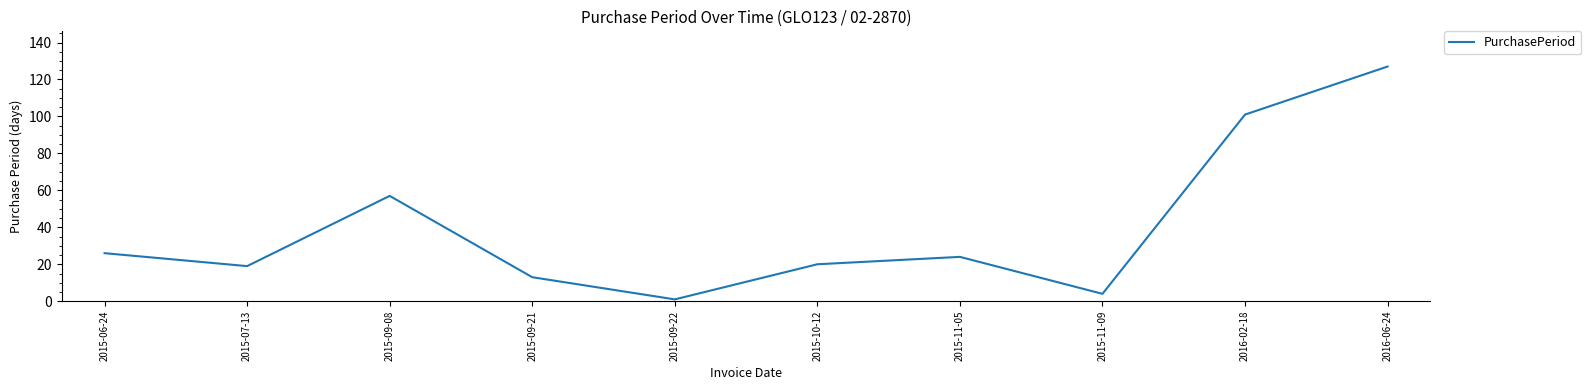

The chart shows a value of 5 at 2015-09-21. True or false?

False